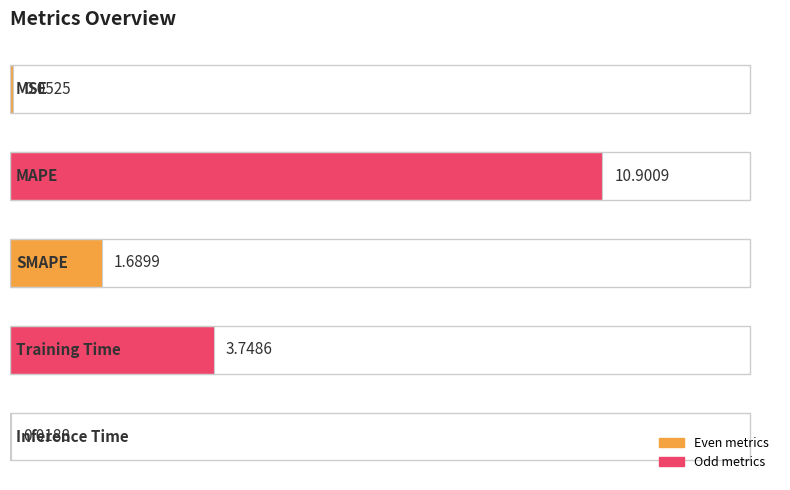

What is the sum of all values?

16.4